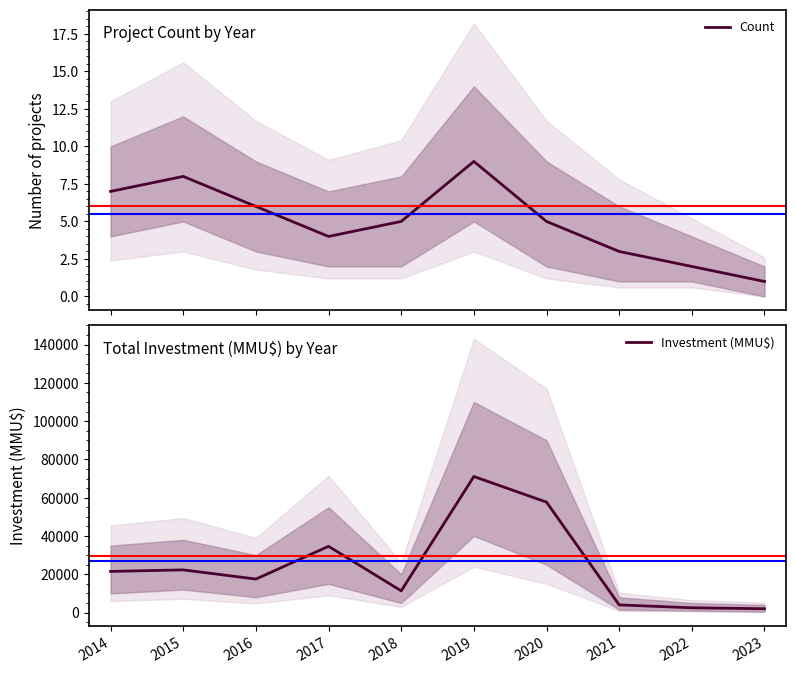

How many lines are shown in the chart?

2